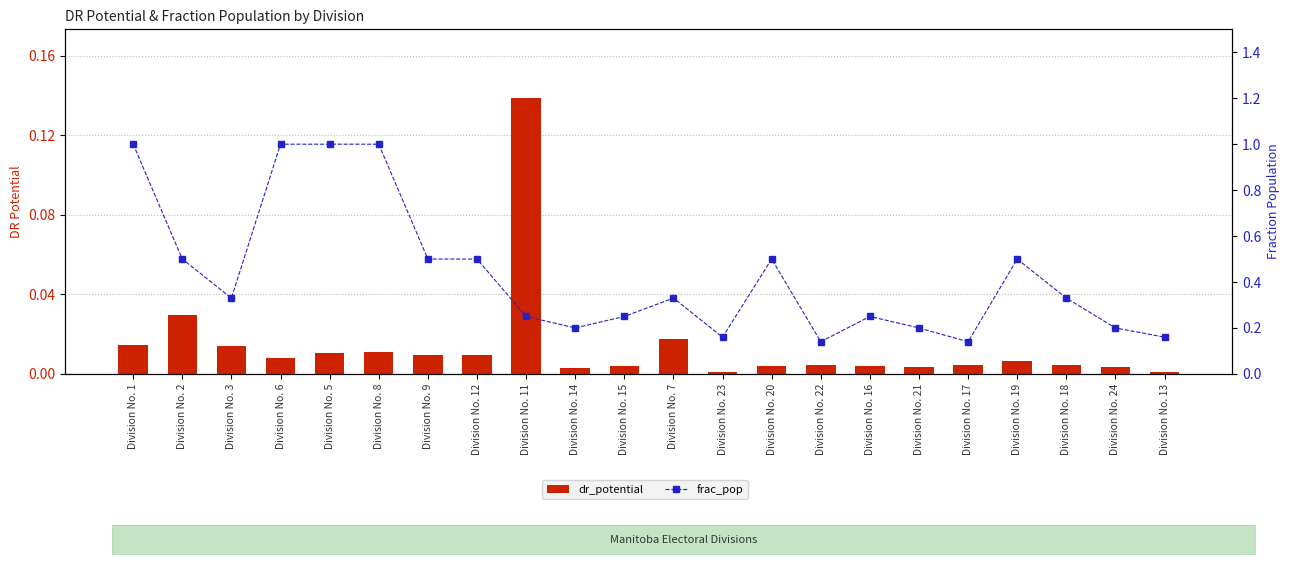

Reading right to left, extract all data points from this chart.

dr_potential: Division No. 13=0.0	Division No. 24=0.0	Division No. 18=0.0	Division No. 19=0.0	Division No. 17=0.0	Division No. 21=0.0	Division No. 16=0.0	Division No. 22=0.0	Division No. 20=0.0	Division No. 23=0.0	Division No. 7=0.0	Division No. 15=0.0	Division No. 14=0.0	Division No. 11=0.1	Division No. 12=0.0	Division No. 9=0.0	Division No. 8=0.0	Division No. 5=0.0	Division No. 6=0.0	Division No. 3=0.0	Division No. 2=0.0	Division No. 1=0.0
frac_pop: Division No. 13=0.2	Division No. 24=0.2	Division No. 18=0.3	Division No. 19=0.5	Division No. 17=0.1	Division No. 21=0.2	Division No. 16=0.2	Division No. 22=0.1	Division No. 20=0.5	Division No. 23=0.2	Division No. 7=0.3	Division No. 15=0.2	Division No. 14=0.2	Division No. 11=0.2	Division No. 12=0.5	Division No. 9=0.5	Division No. 8=1.0	Division No. 5=1.0	Division No. 6=1.0	Division No. 3=0.3	Division No. 2=0.5	Division No. 1=1.0